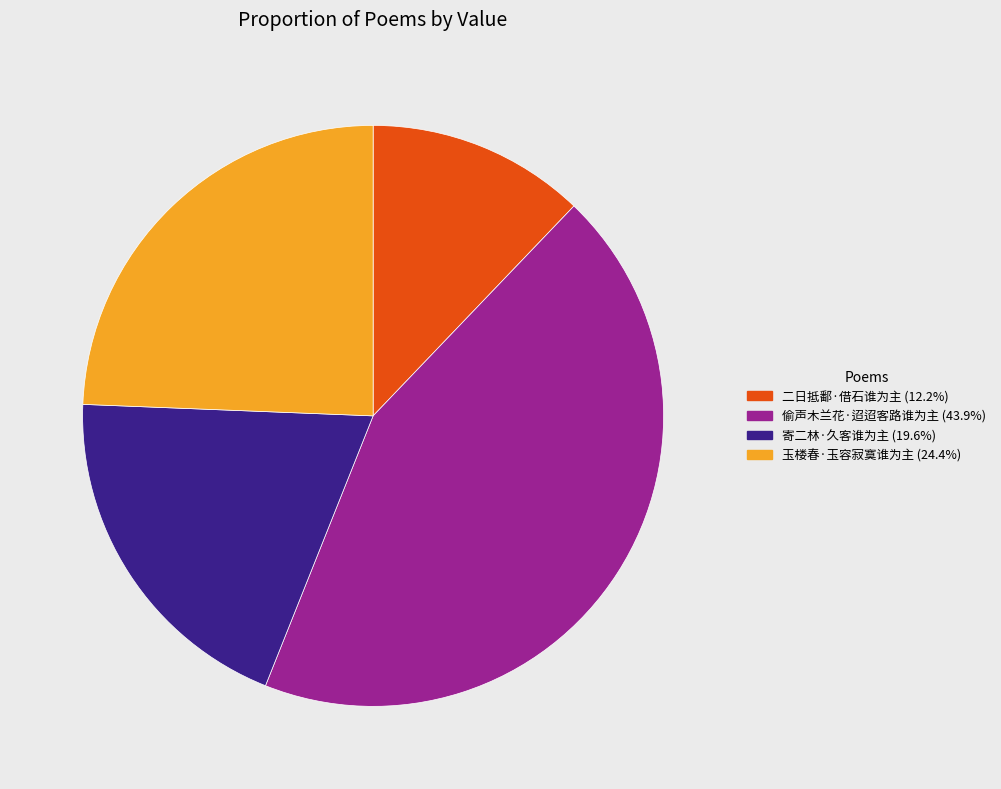

Count the number of slices in the pie.

4